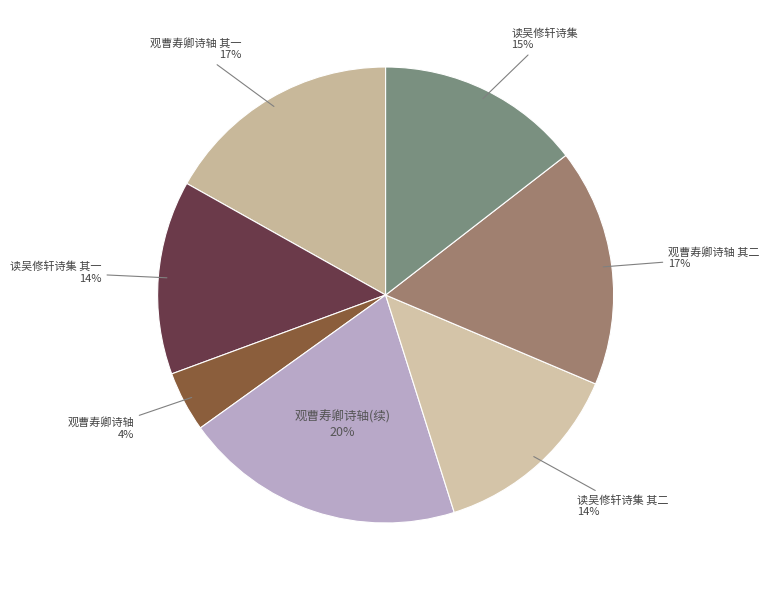

Which has a higher value, 读吴修轩诗集 or 观曹寿卿诗轴?

读吴修轩诗集